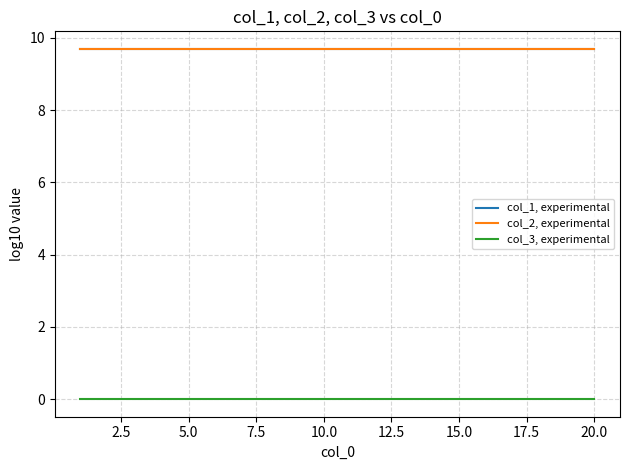

True or false: col_2, experimental and col_3, experimental cross at least once.

False